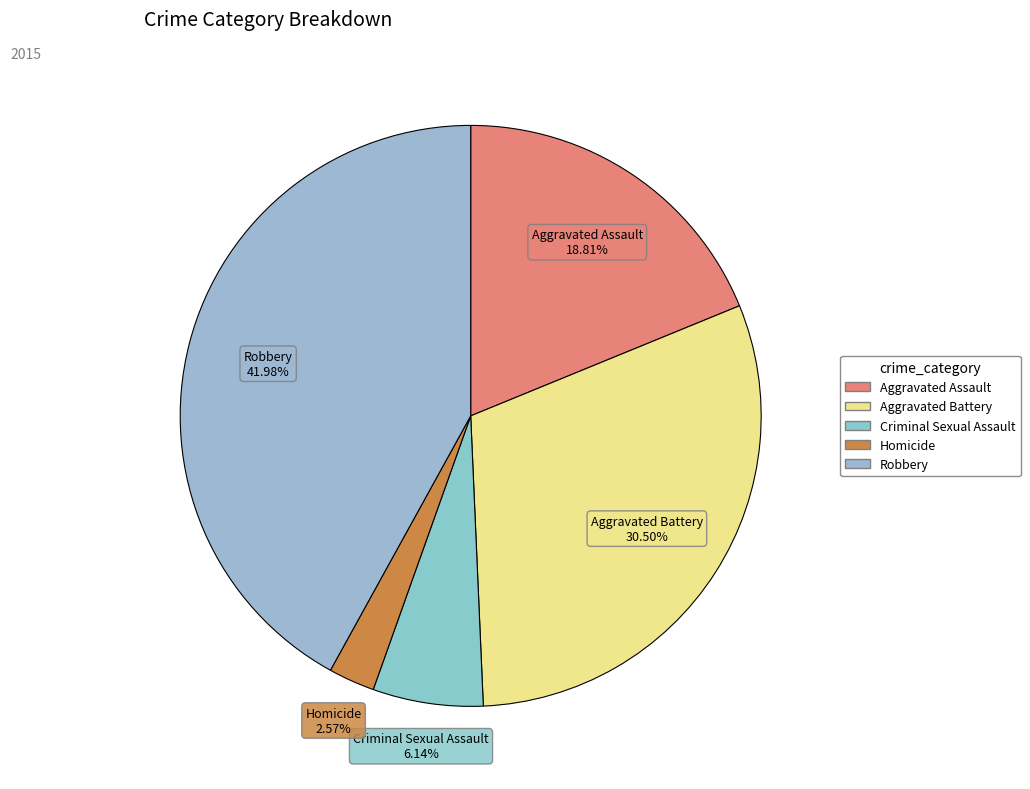

Which category has the biggest portion of the pie?

Robbery